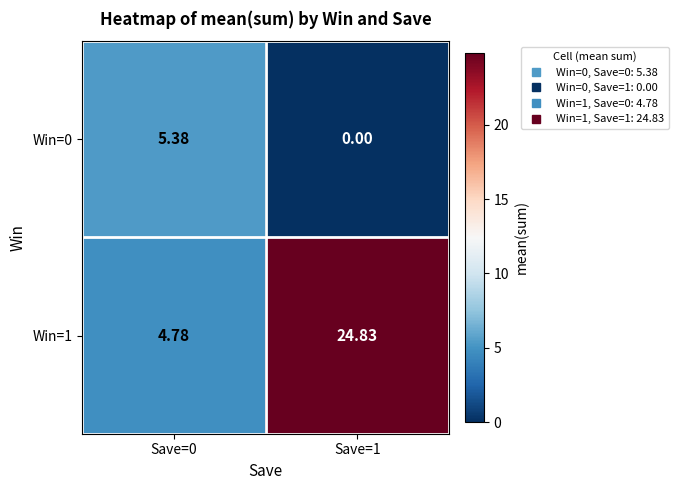

Which series has the largest total across all categories?

Win=1